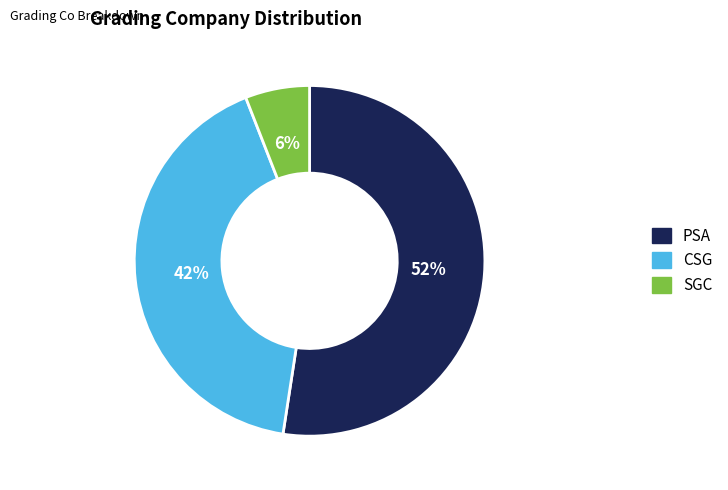

Do SGC and PSA together represent more than half of the pie?

Yes